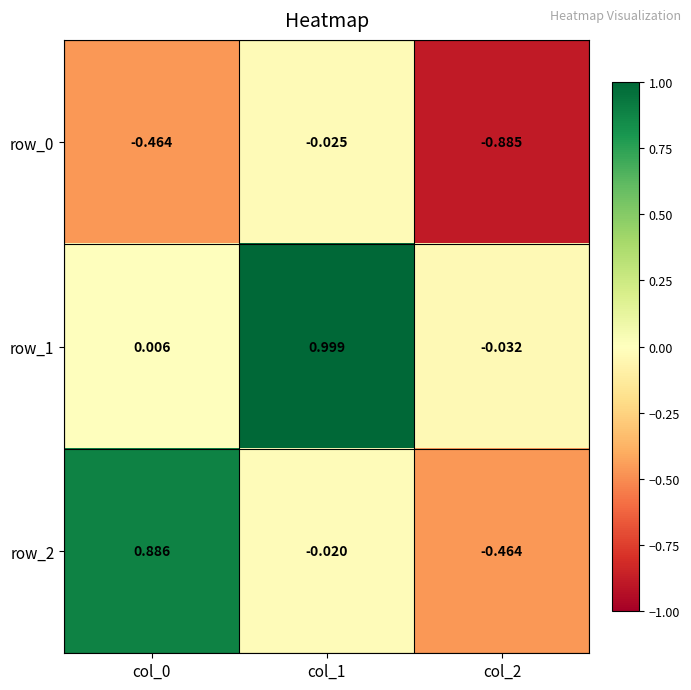

Is the value of row_2 at col_1 greater than the value of row_1 at col_2?

Yes